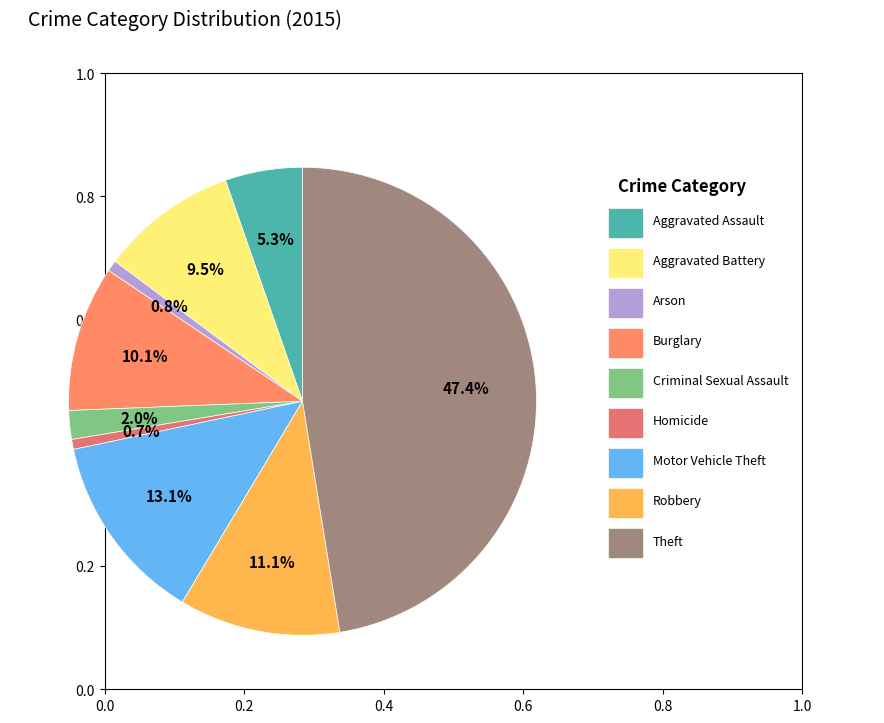

How many segments does this pie chart have?

9